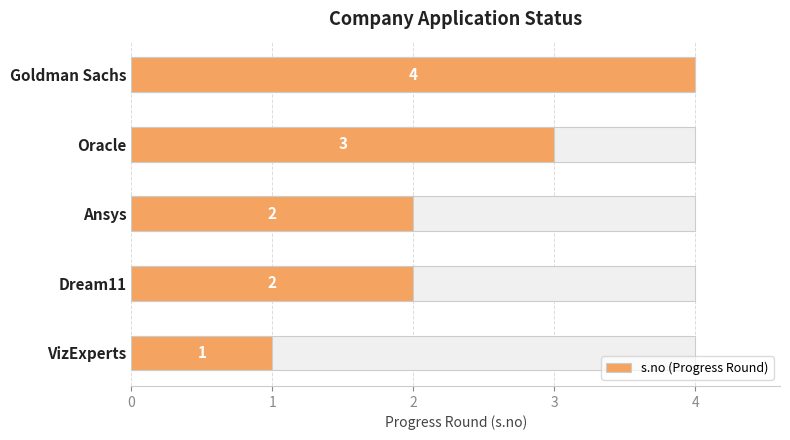

What is the average value?

2